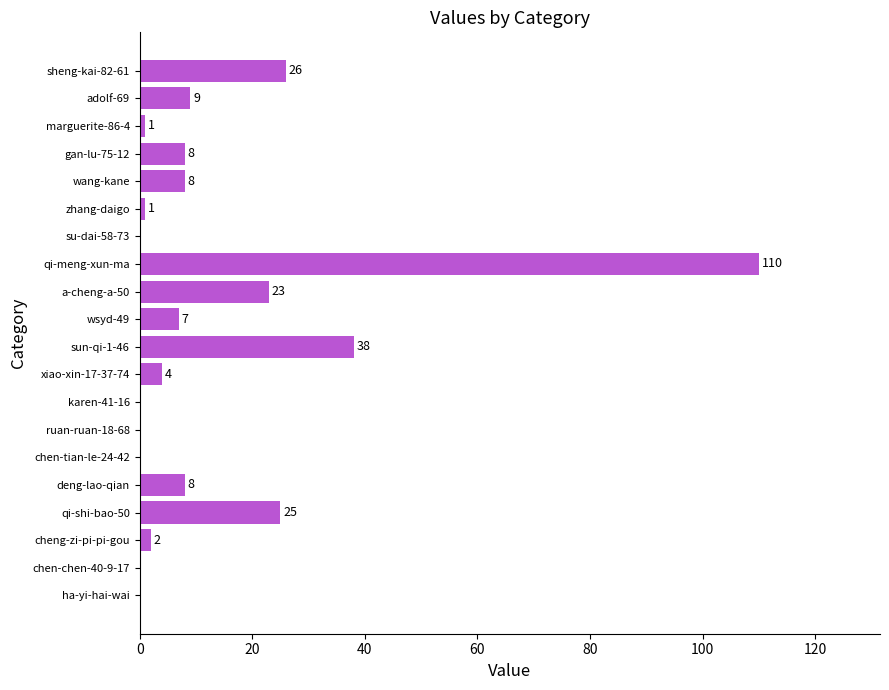

What is the sum of the values at qi-meng-xun-ma and xiao-xin-17-37-74?

114